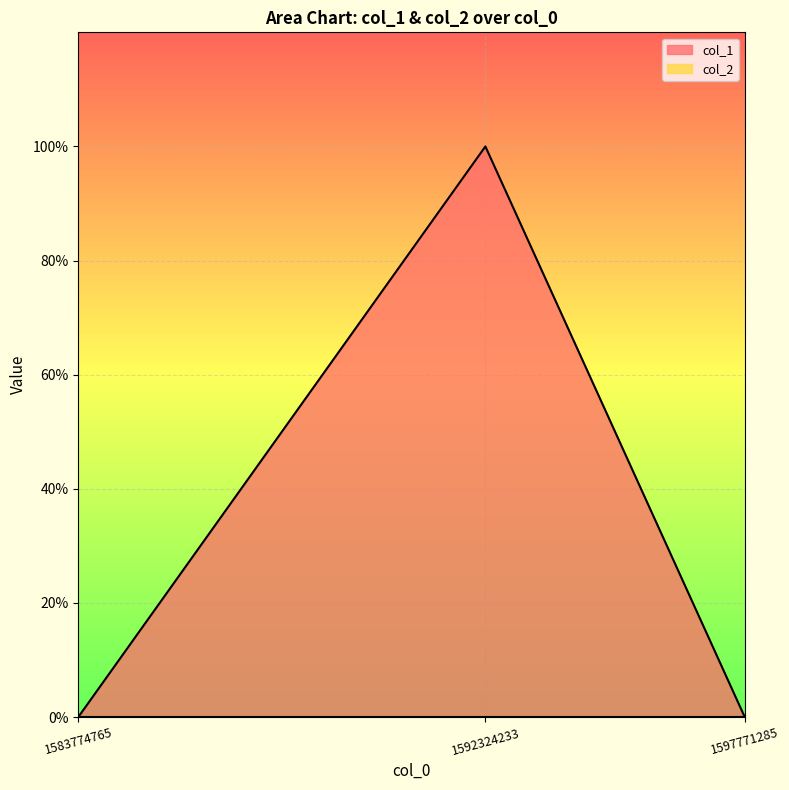

Reading right to left, list all the values displayed in this chart.

0	1	0